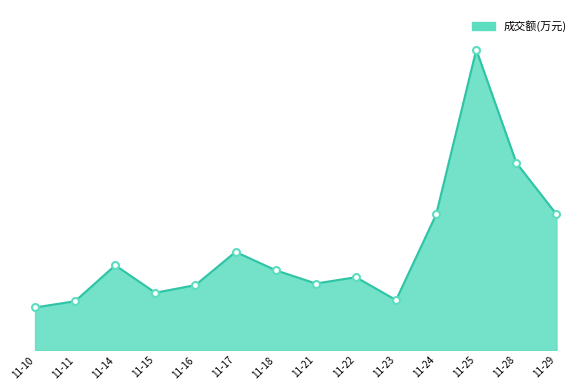

The chart shows a value of 654 at 11-15. True or false?

False